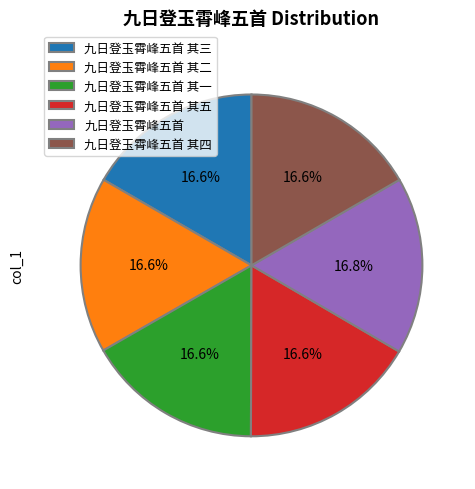

What is the ratio of the value at 九日登玉霄峰五首 其三 to the value at 九日登玉霄峰五首?

1.0